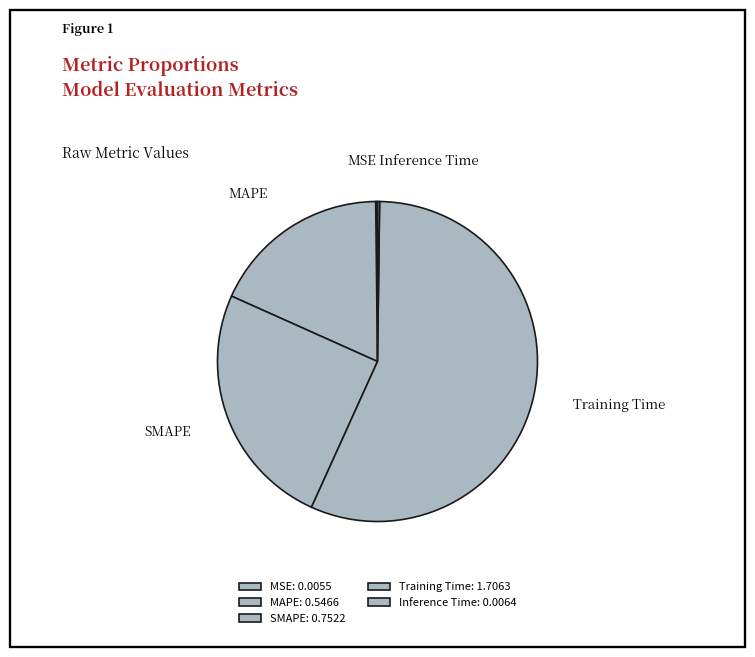

Is there any slice that represents more than half of the pie?

Yes